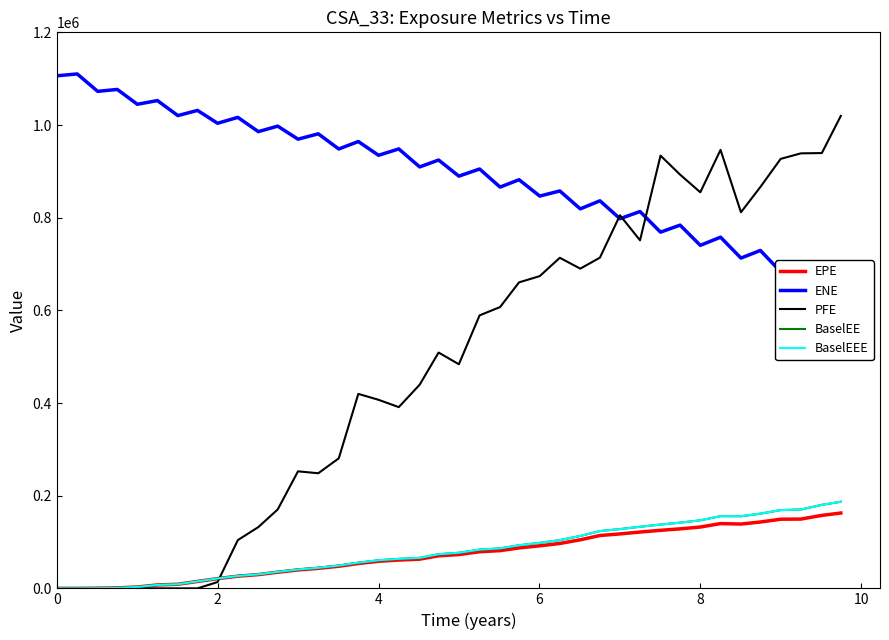

Does the chart display data point markers on the line(s)?

No